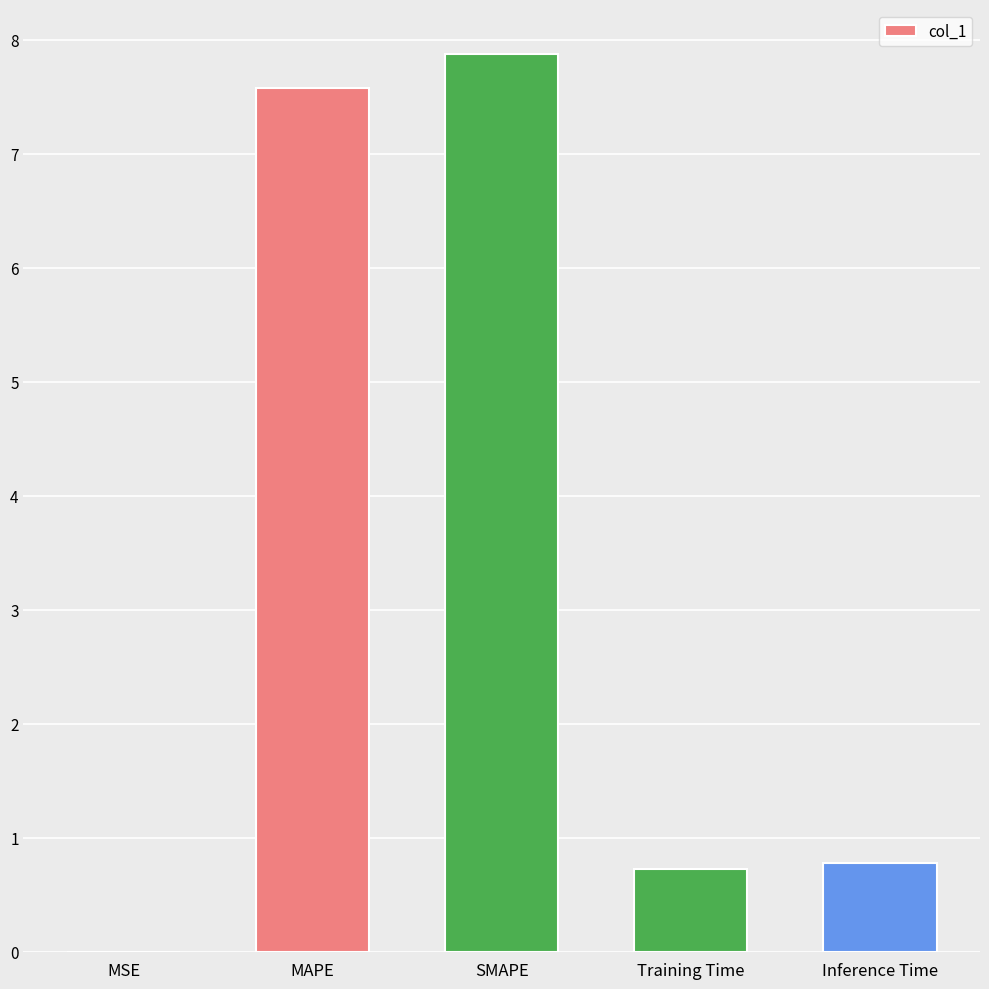

What is the greatest value displayed?

7.9